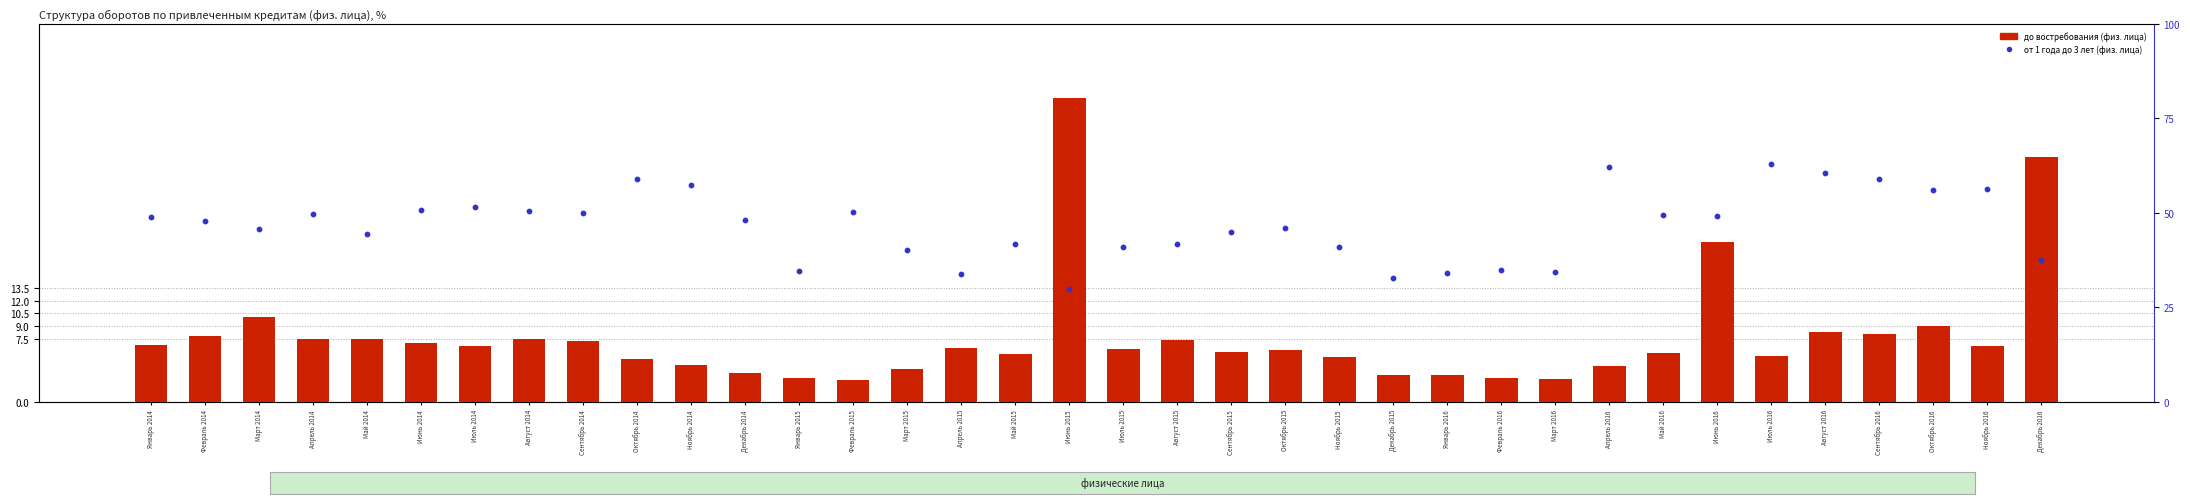

At how many categories does at least one series exceed 20?

36